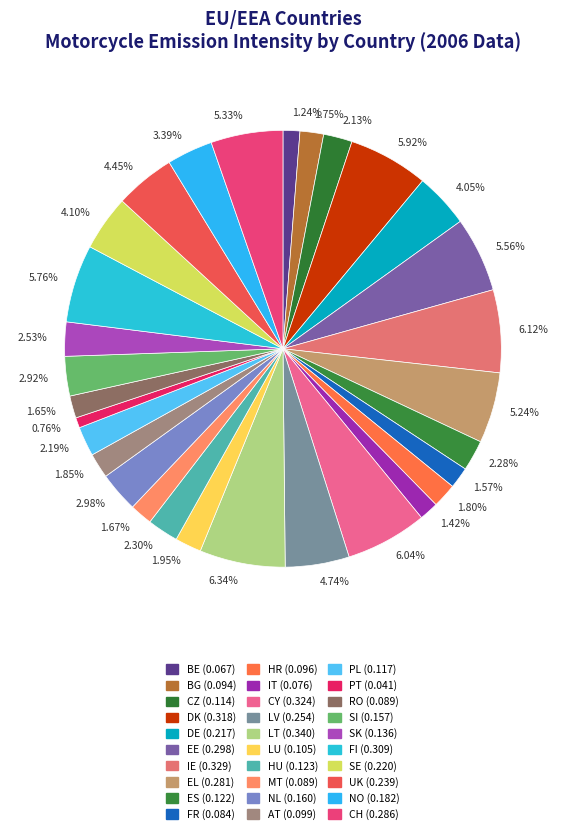

How many slices are in this pie chart?

30